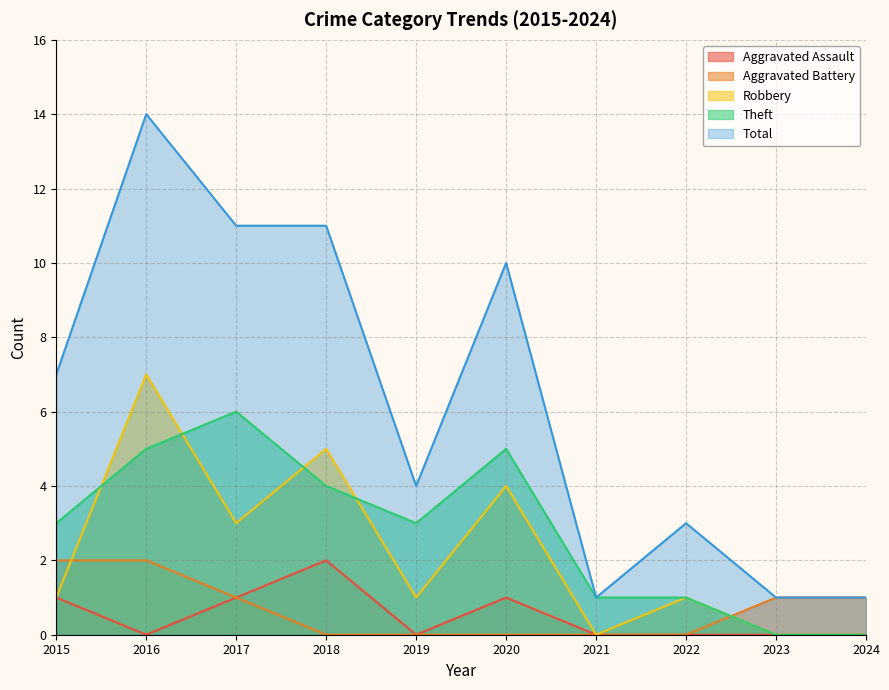

Which category has the highest value across all series?

2016